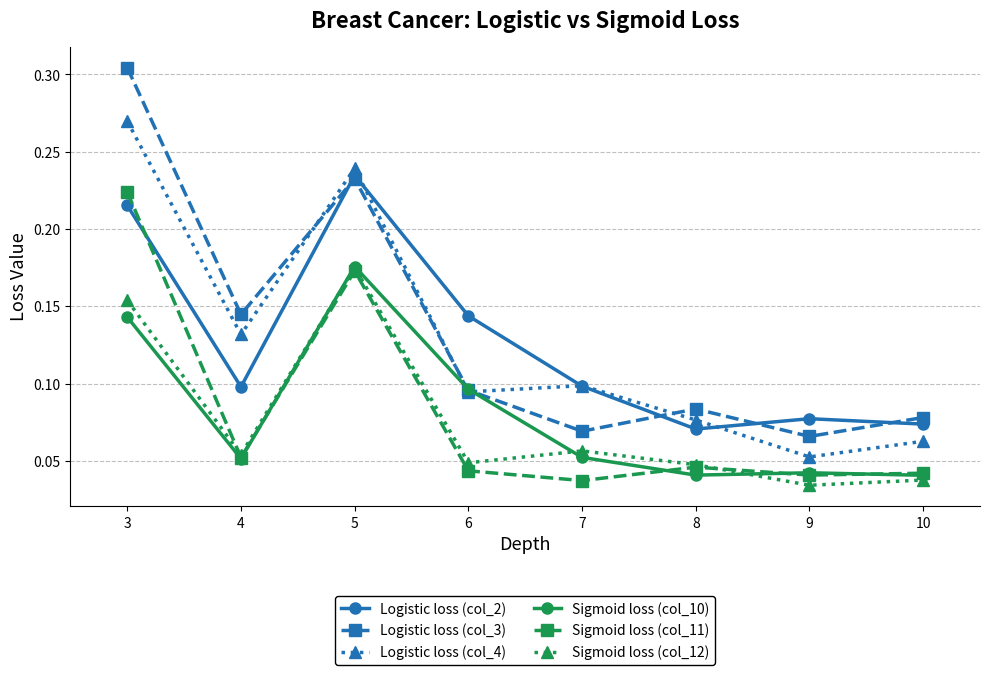

True or false: Logistic loss (col_4) has a value of 0.1 at 10.

True